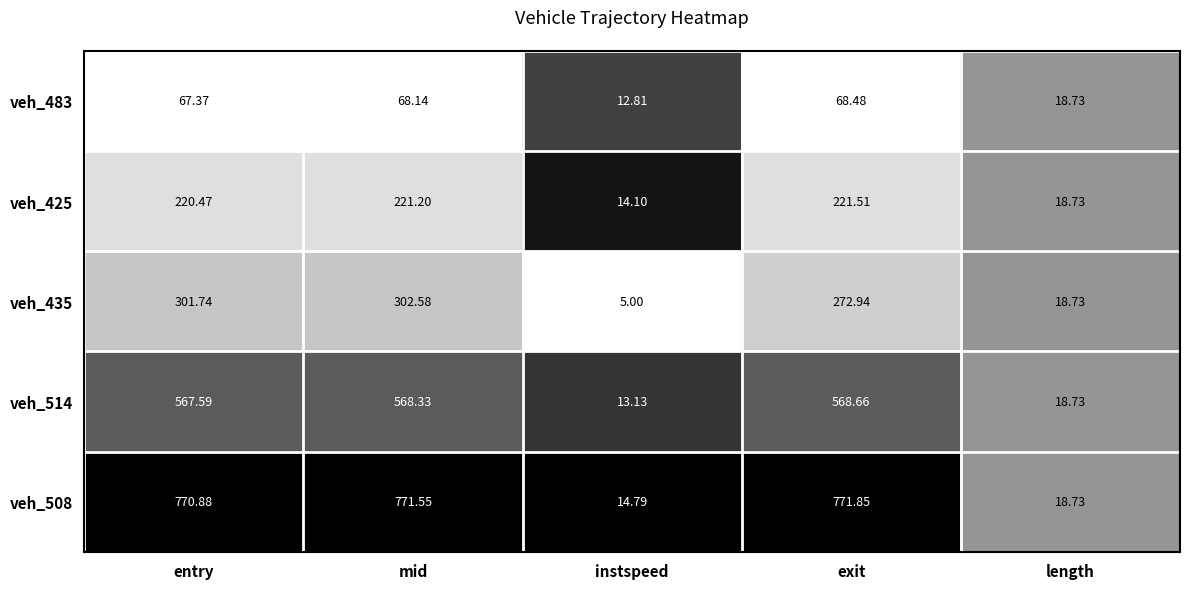

Is the value of veh_508 at exit greater than the value of veh_425 at length?

Yes